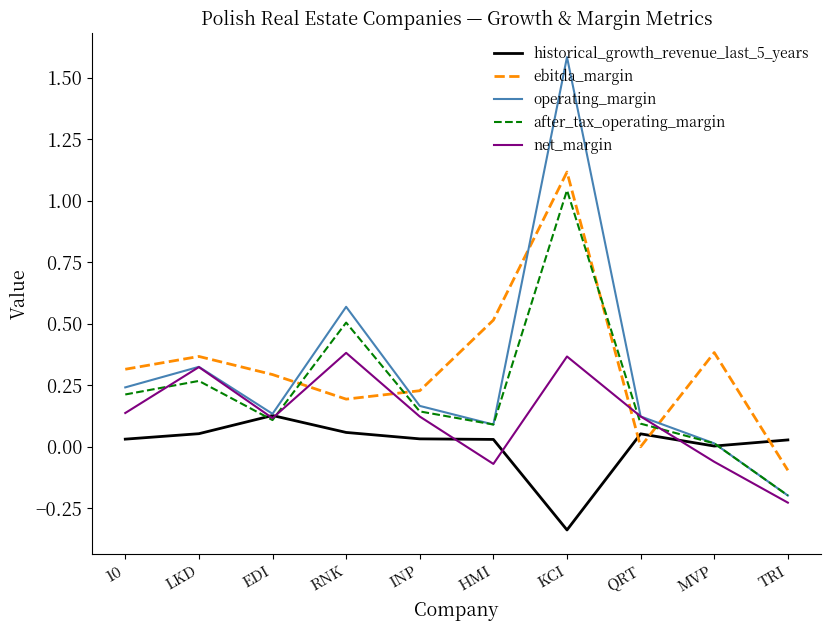

True or false: operating_margin has a value of 0.5 at LKD.

False